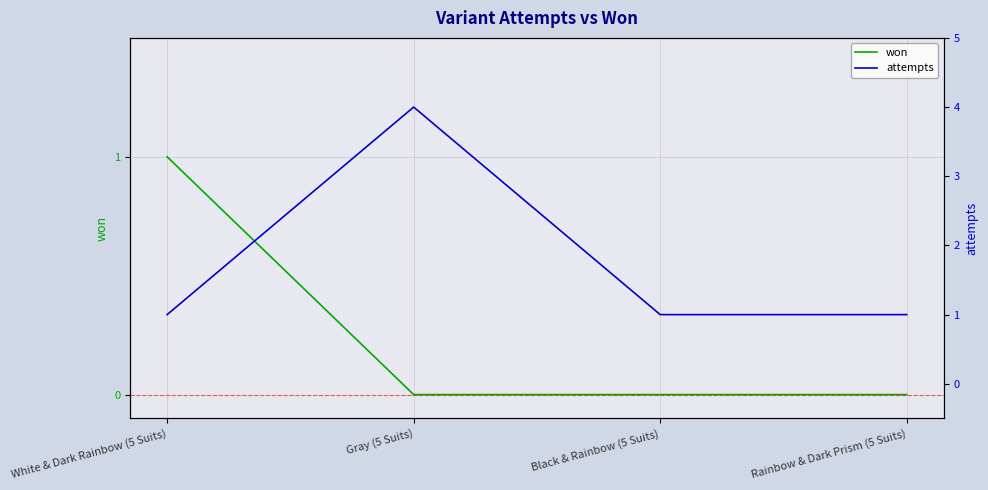

What is the difference between the maximum and second lowest values in the attempts series?

3